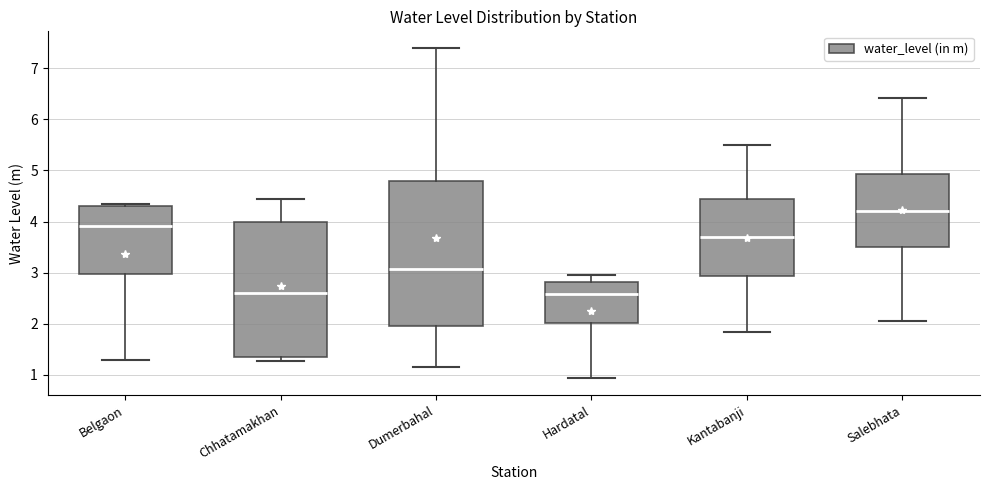

Reading left to right, read every box against the y-axis: the position of its median line, the range the box covers, and the ends of its whiskers. The values are not printed on the chart, so give them approximately, as read against the axis.

Belgaon: median 3.9, box 3.0 to 4.3, whiskers 1.3 to 4.3 (just above the box's upper edge)
Chhatamakhan: median 2.6, box 1.3 to 4.0, whiskers 1.3 (just below the box's lower edge) to 4.5
Dumerbahal: median 3.1, box 1.9 to 4.8, whiskers 1.2 to 7.4
Hardatal: median 2.6, box 2.0 to 2.8, whiskers 0.9 to 3.0
Kantabanji: median 3.7, box 2.9 to 4.5, whiskers 1.8 to 5.5
Salebhata: median 4.2, box 3.5 to 4.9, whiskers 2.1 to 6.4